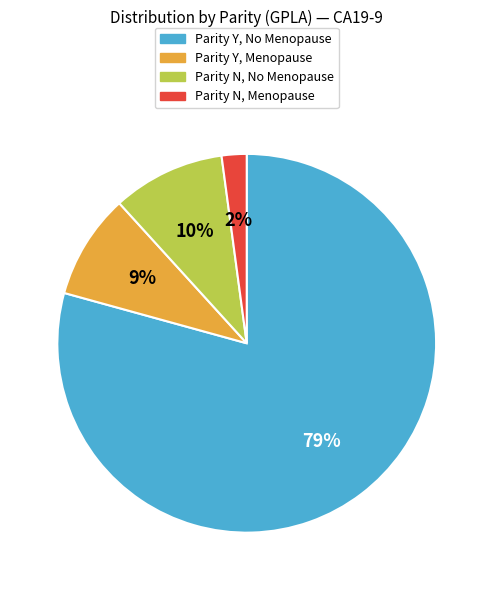

The Parity Y, No Menopause slice represents 93% of the pie. True or false?

False